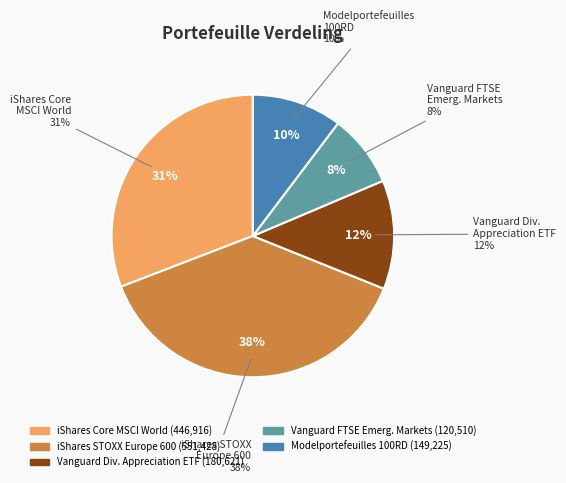

To the nearest percent, what is the average slice percentage?

20%